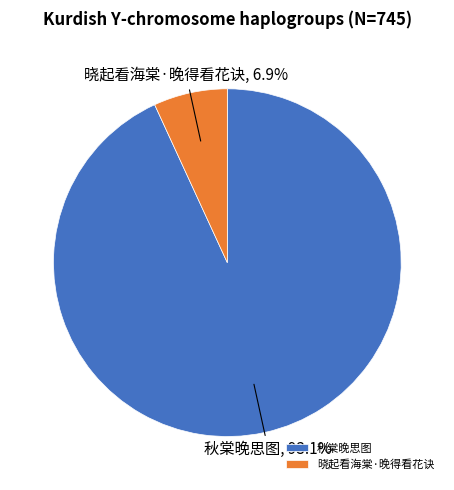

Which slice is the largest?

秋棠晚思图